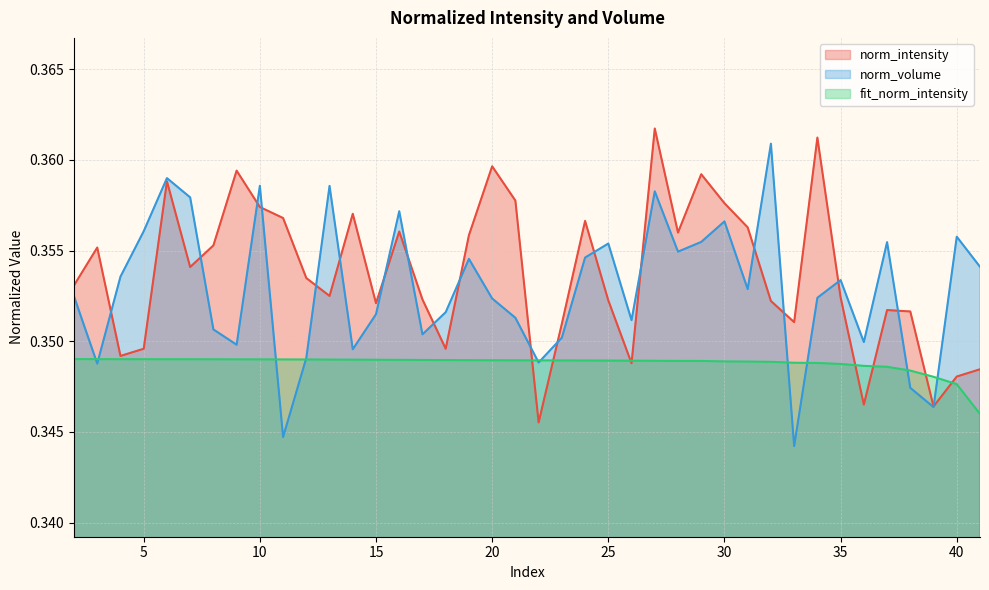

Between 39 and 11, which is larger?

11